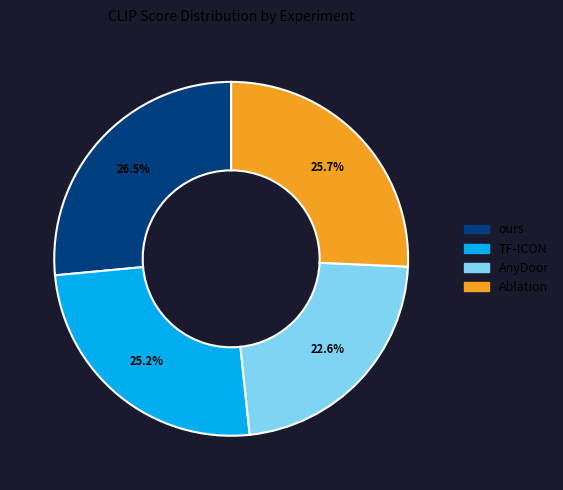

Is it true that Ablation is 14% of the pie?

False